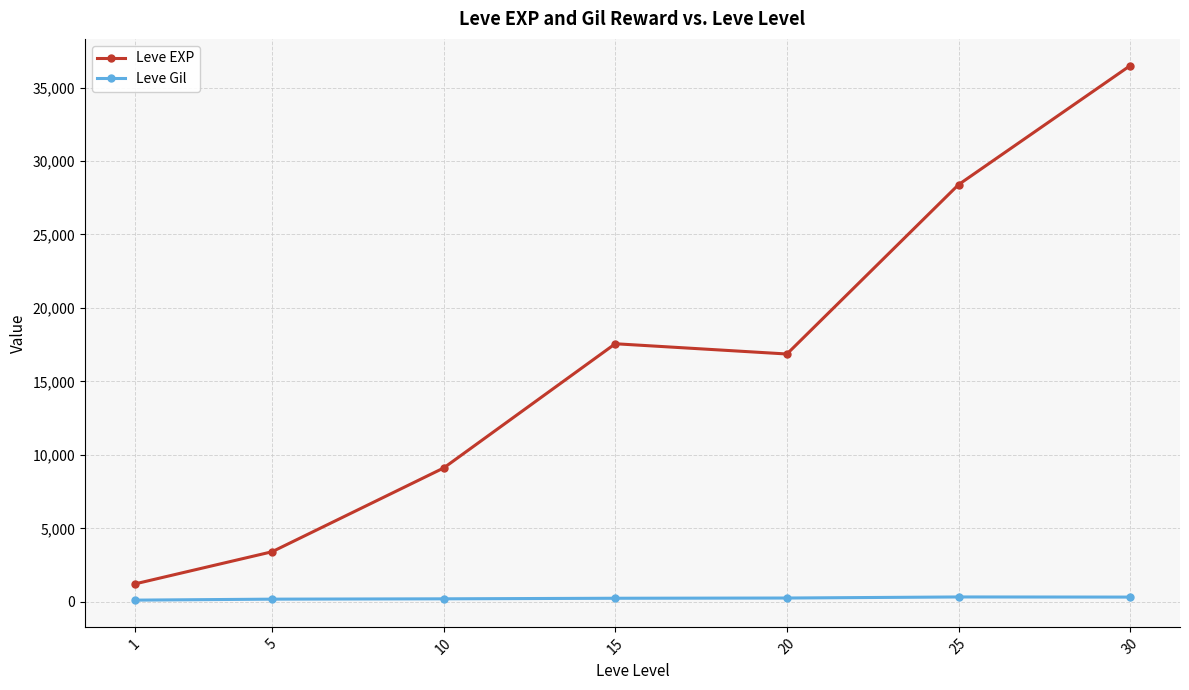

What is the sum of all Leve Gil values?

1644.9